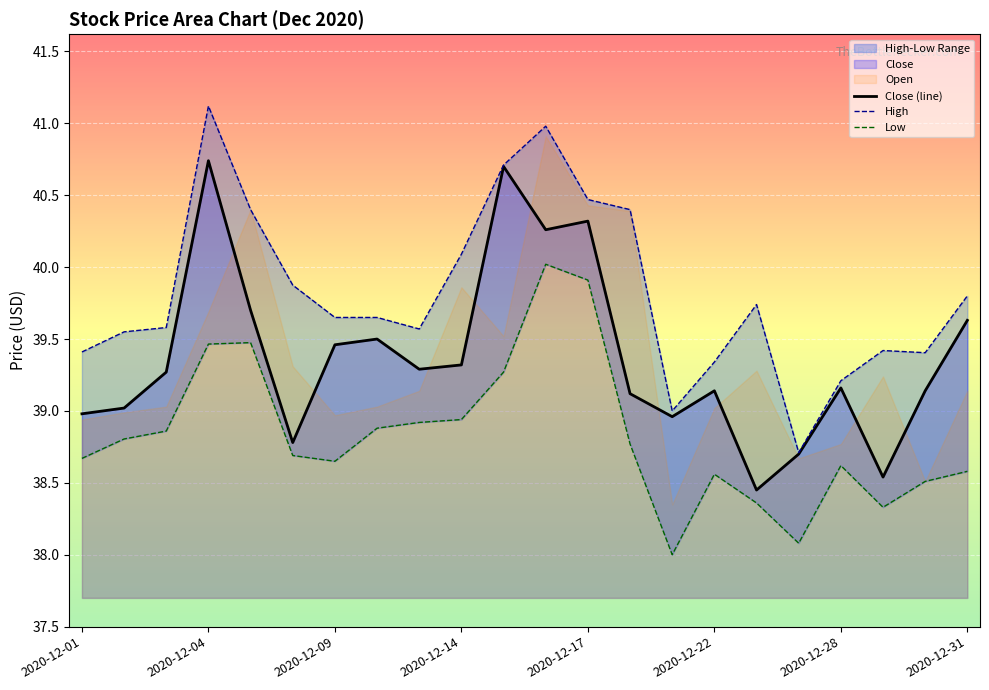

What is the maximum value for Close (line)?

40.7